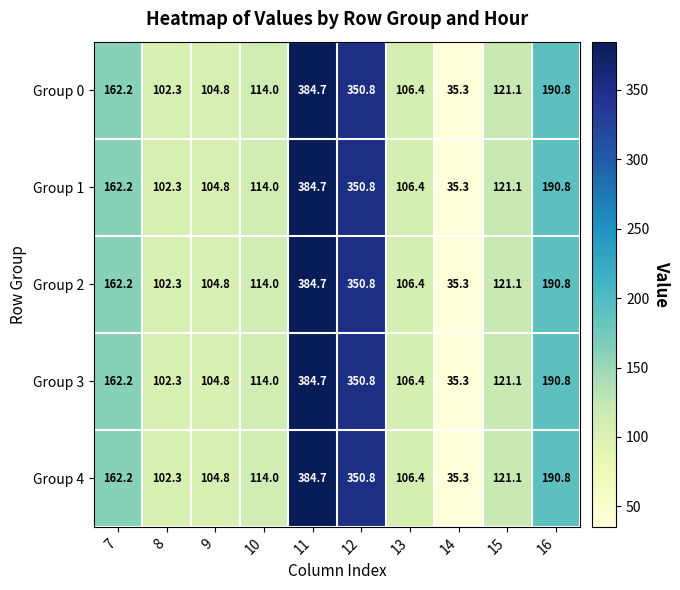

List the labels in order of Group 4 value, largest first.

11, 12, 16, 7, 15, 10, 13, 9, 8, 14